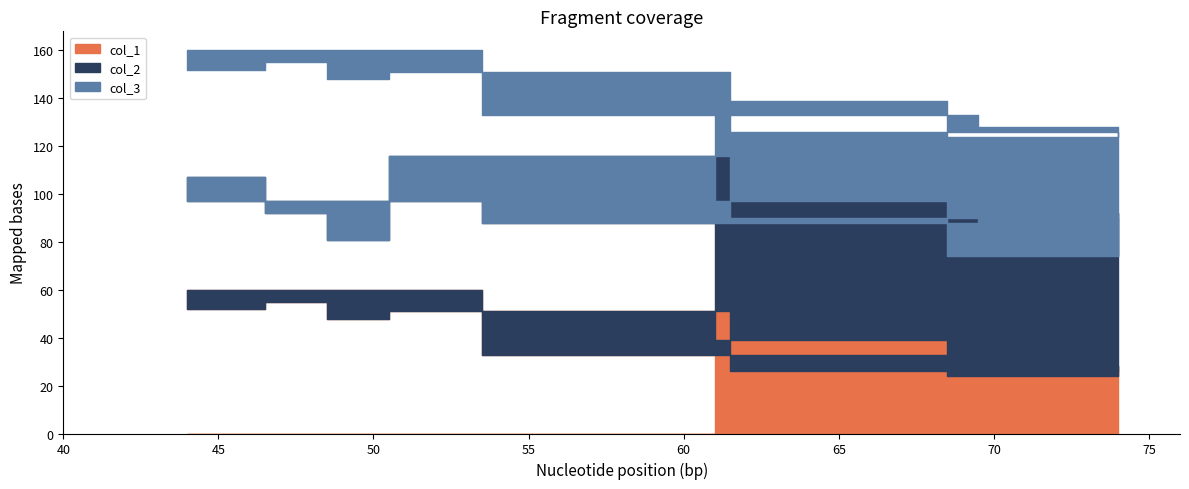

True or false: col_2 has more than 1 points higher than both neighbors.

True